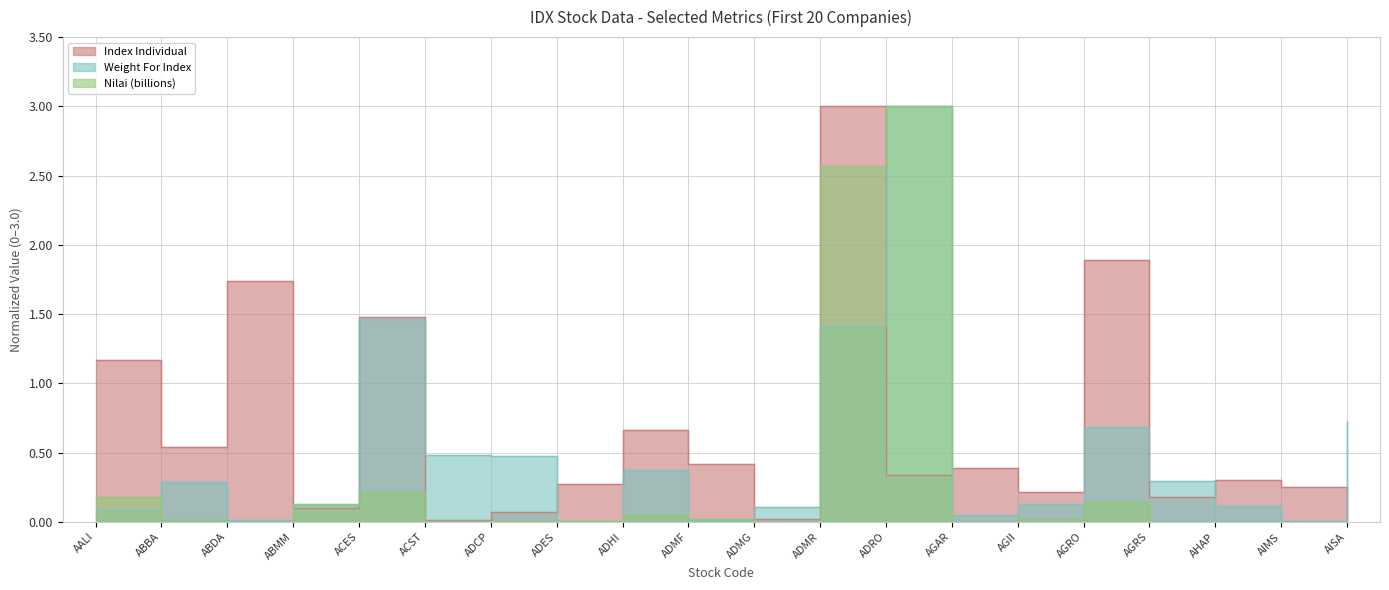

Reading left to right, list all the values displayed in this chart.

Index Individual: AALI=1.2	ABBA=0.5	ABDA=1.7	ABMM=0.1	ACES=1.5	ACST=0.0	ADCP=0.1	ADES=0.3	ADHI=0.7	ADMF=0.4	ADMG=0.0	ADMR=3.0	ADRO=0.3	AGAR=0.4	AGII=0.2	AGRO=1.9	AGRS=0.2	AHAP=0.3	AIMS=0.3	AISA=0.0
Weight For Index: AALI=0.1	ABBA=0.3	ABDA=0.0	ABMM=0.1	ACES=1.5	ACST=0.5	ADCP=0.5	ADES=0.0	ADHI=0.4	ADMF=0.0	ADMG=0.1	ADMR=1.4	ADRO=3.0	AGAR=0.1	AGII=0.1	AGRO=0.7	AGRS=0.3	AHAP=0.1	AIMS=0.0	AISA=0.7
Nilai (billions): AALI=0.2	ABBA=0.0	ABDA=0.0	ABMM=0.1	ACES=0.2	ACST=0.0	ADCP=0.0	ADES=0.0	ADHI=0.0	ADMF=0.0	ADMG=0.0	ADMR=2.6	ADRO=3.0	AGAR=0.0	AGII=0.0	AGRO=0.1	AGRS=0.0	AHAP=0.0	AIMS=0.0	AISA=0.0